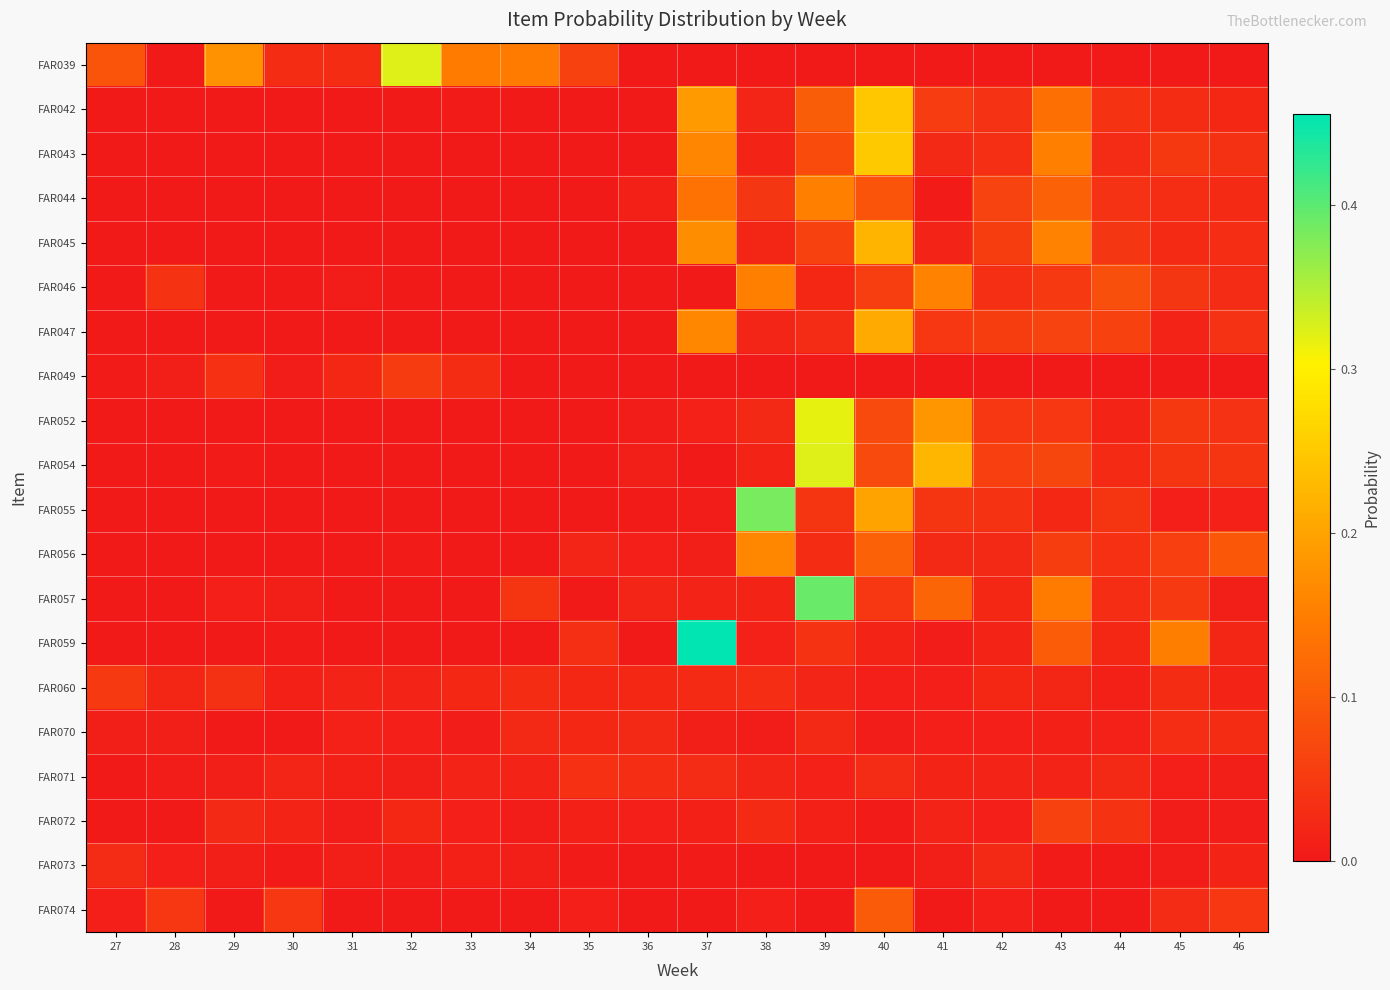

Which category has the highest value across all series?

37